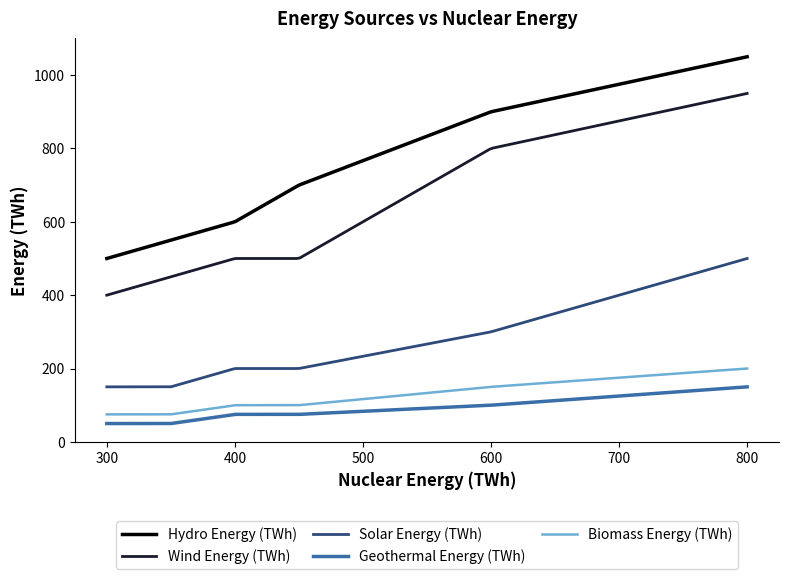

What is the difference between the maximum and minimum values in the Biomass Energy (TWh) series?

125.0